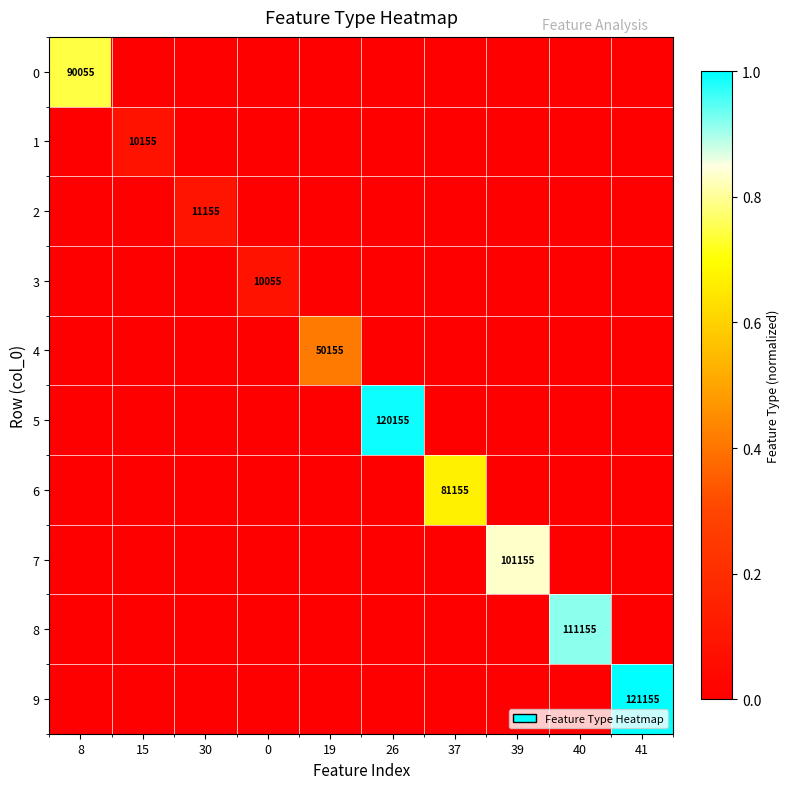

True or false: 0 has a value of 90055 at 8.

True